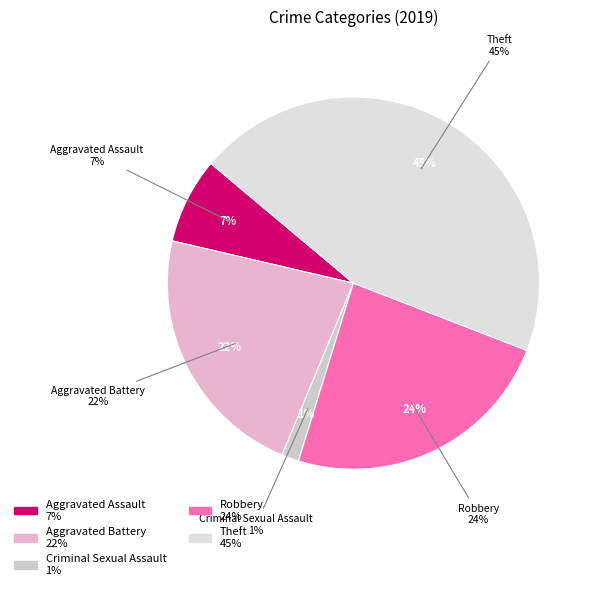

To the nearest percent, what portion does Theft represent?

45%